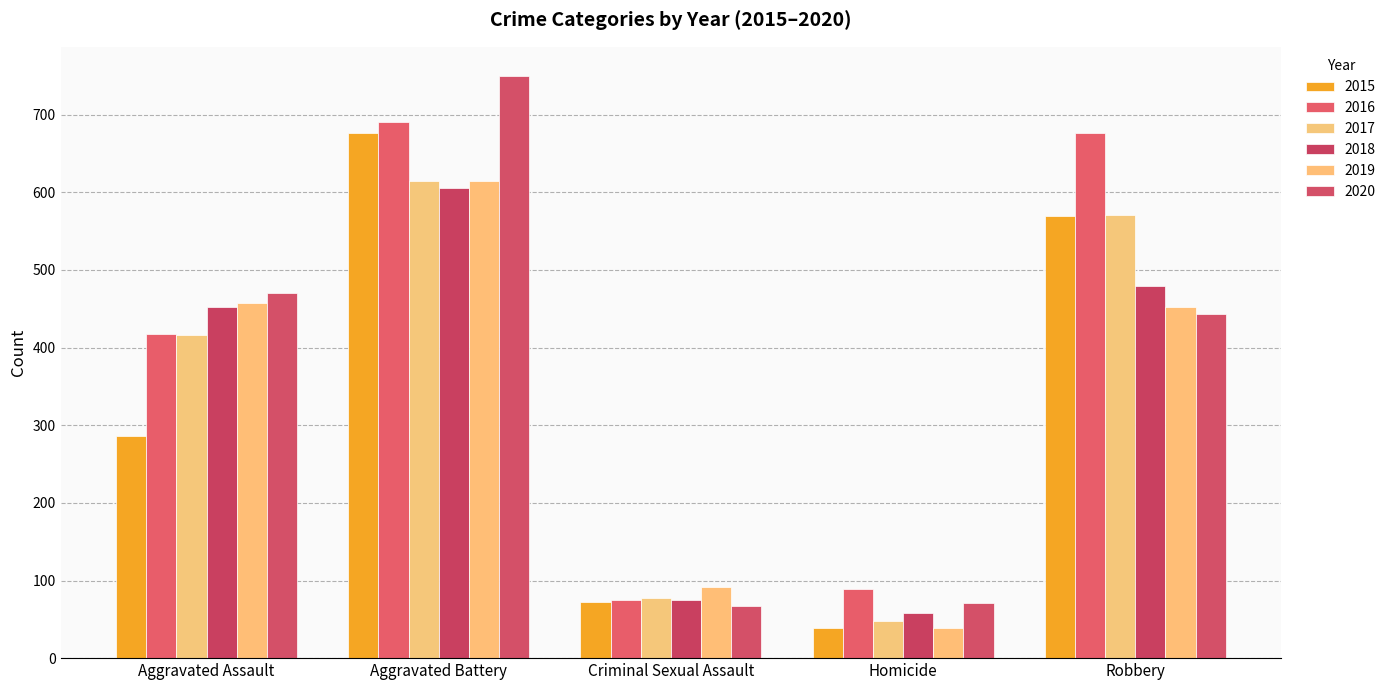

Read the 2015 value at Criminal Sexual Assault, to the nearest 100.

100